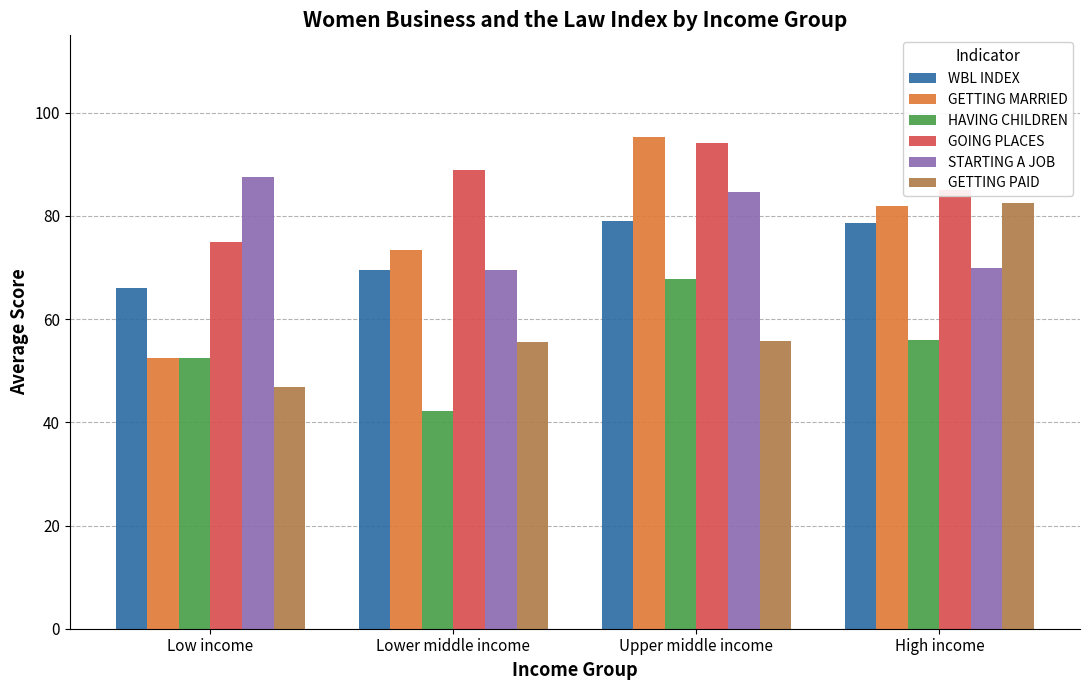

What is the label of the 1st bar from the left?

Low income